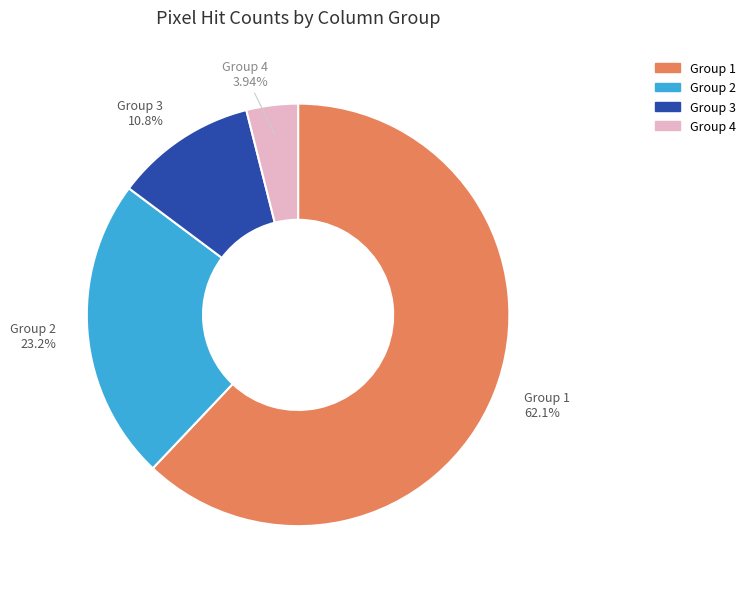

Does any single category account for the majority?

Yes